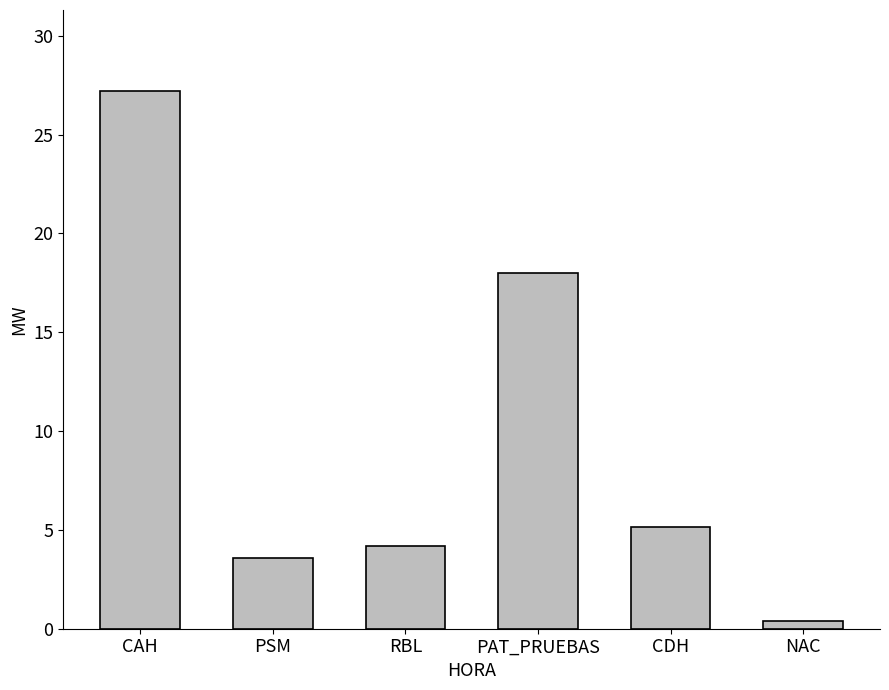

What position from the right is PSM?

5